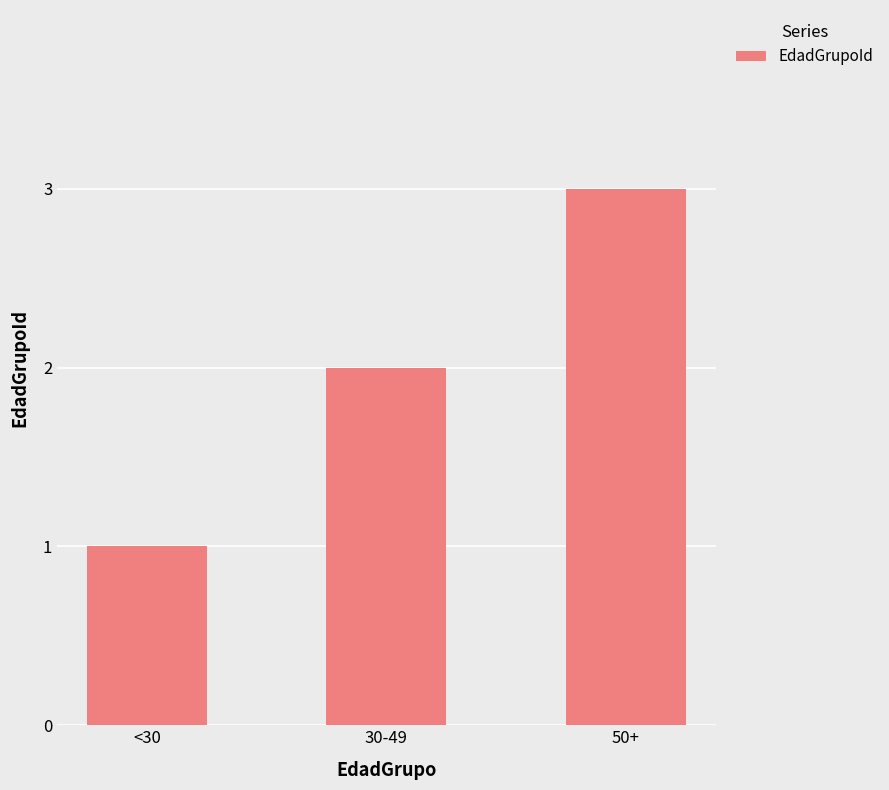

Which category has the highest value across all series?

50+